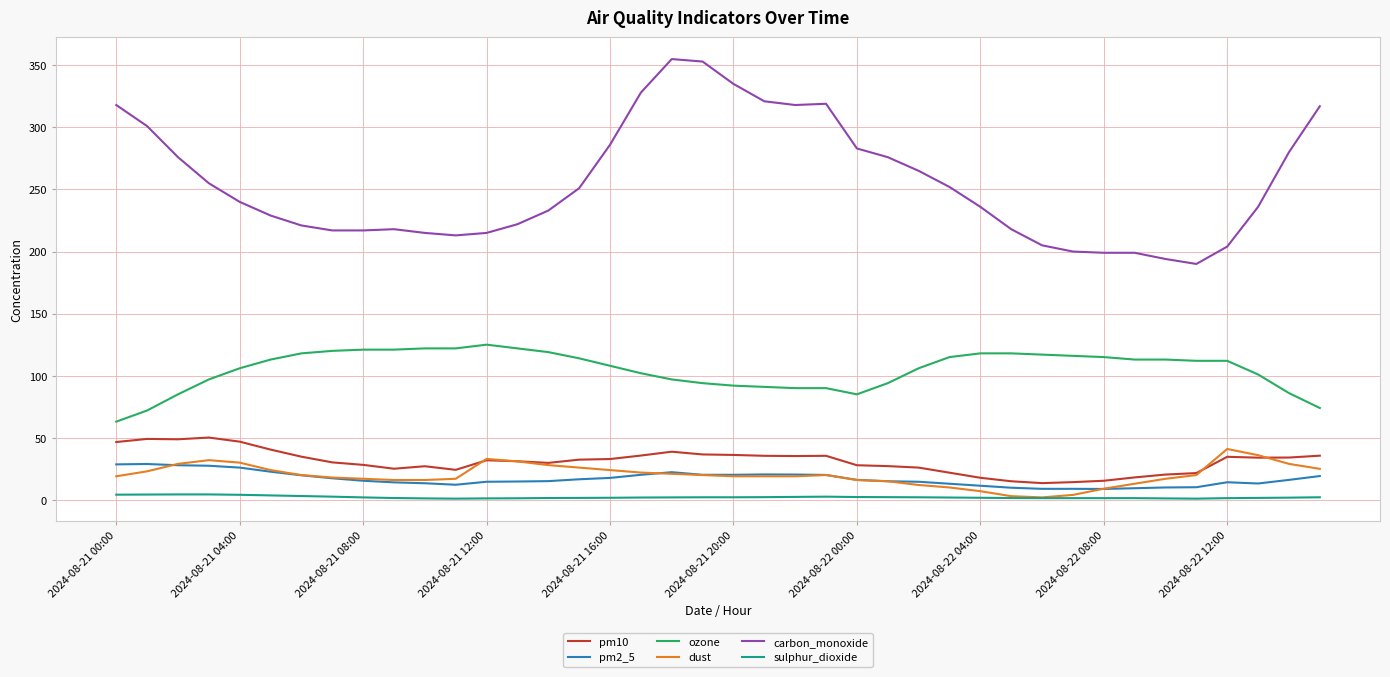

What is the sum of all ozone values?

4199.0